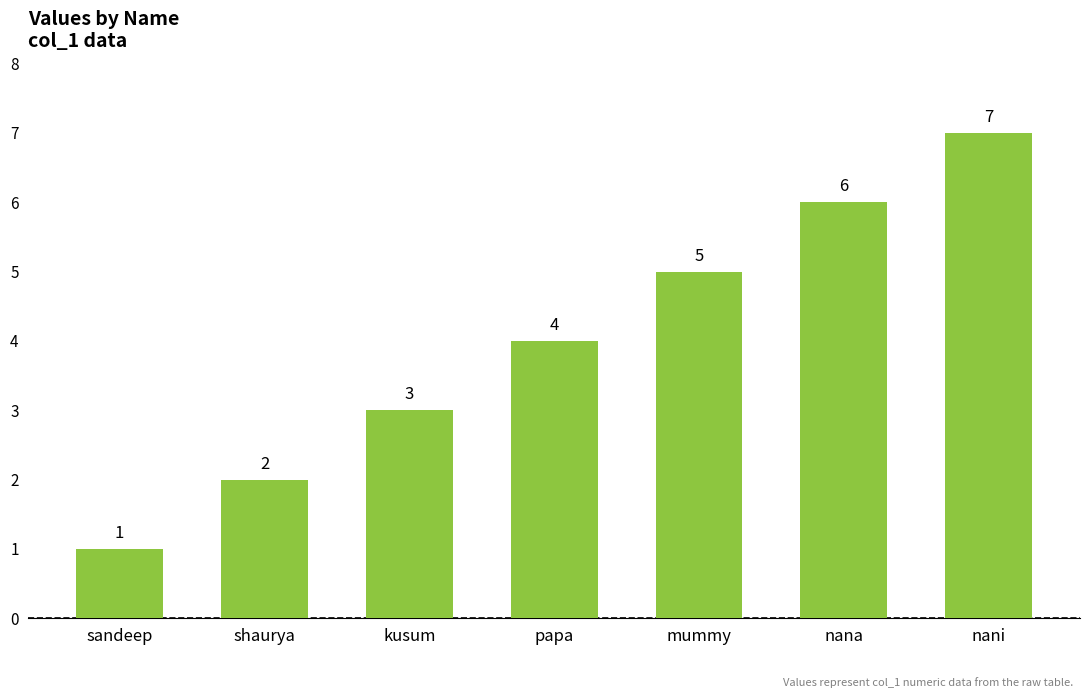

What is the smallest value displayed?

1